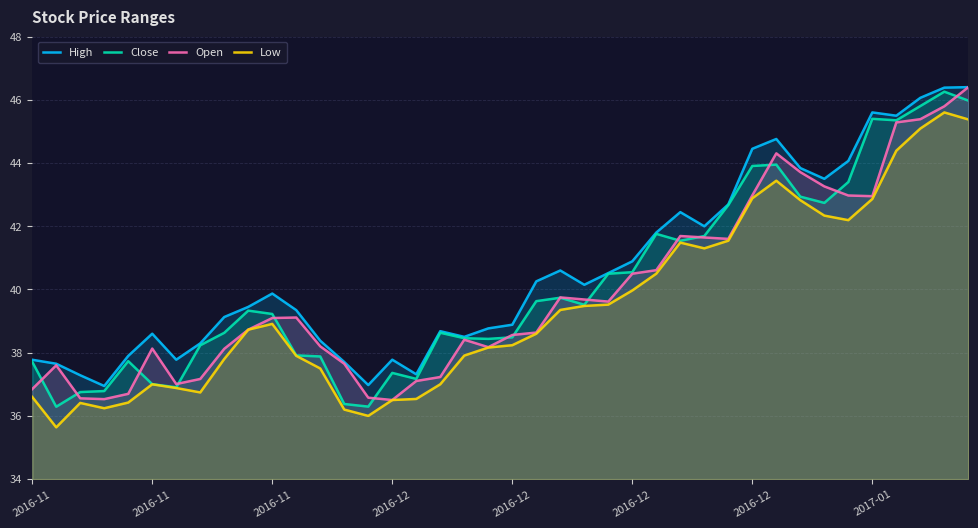

At which category is the sum across all series the highest?

39